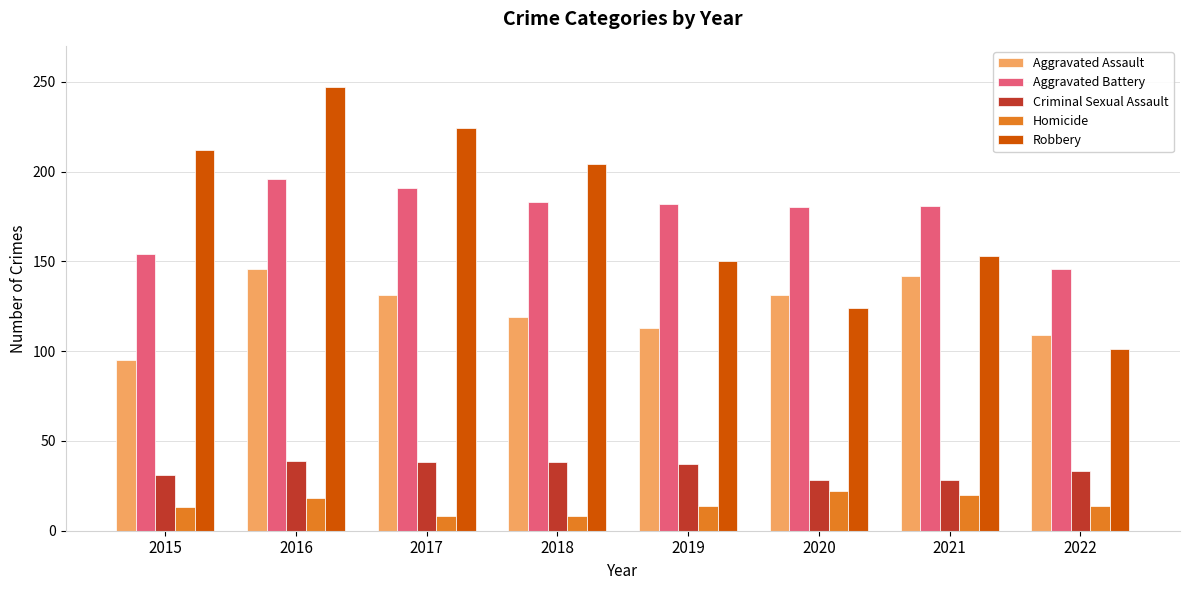

What are all the series names shown in the legend?

Aggravated Assault, Aggravated Battery, Criminal Sexual Assault, Homicide, Robbery